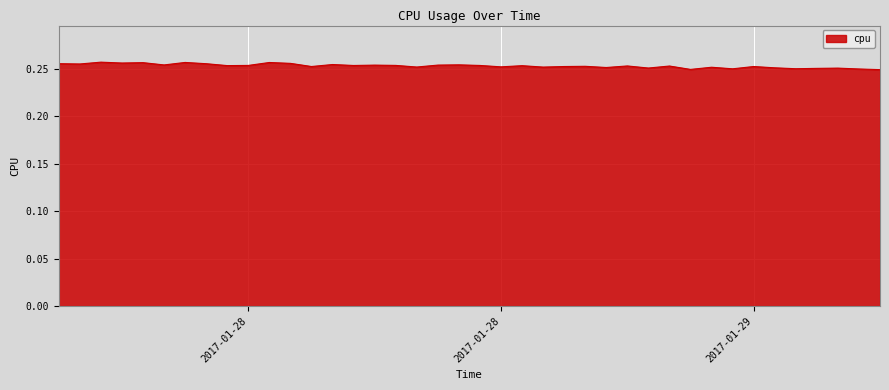

How many interior local peaks (higher than both neighbors) does the data have?

14